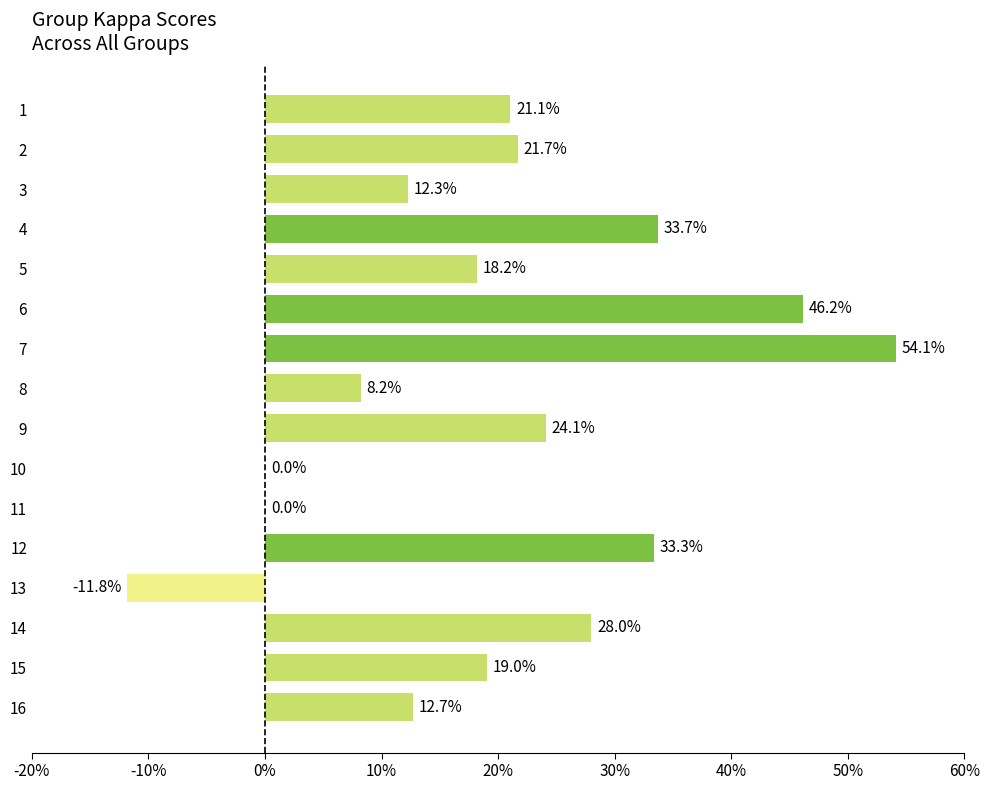

What is the sum of all values?

3.2